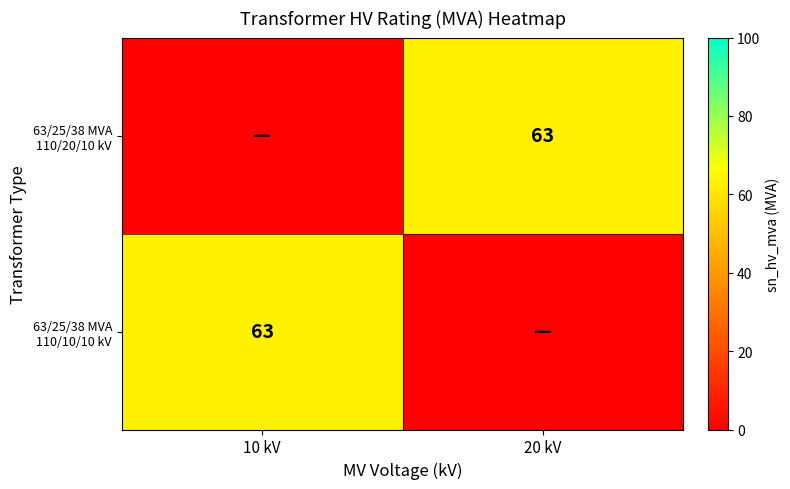

Rank the categories by 63/25/38 MVA 110/20/10 kV value from lowest to highest.

10 kV, 20 kV